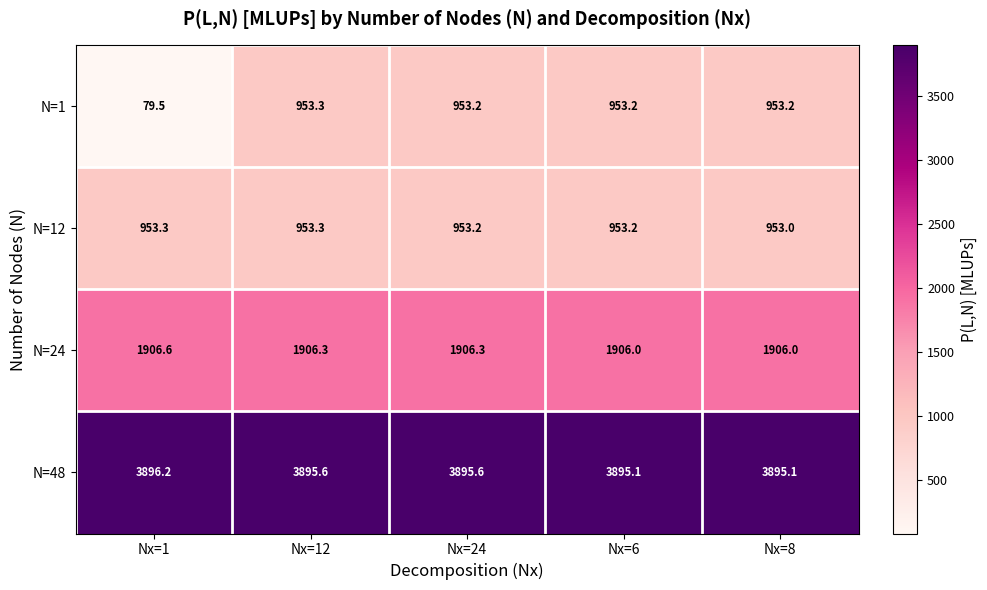

What is the sum of all N=24 values?

9531.2